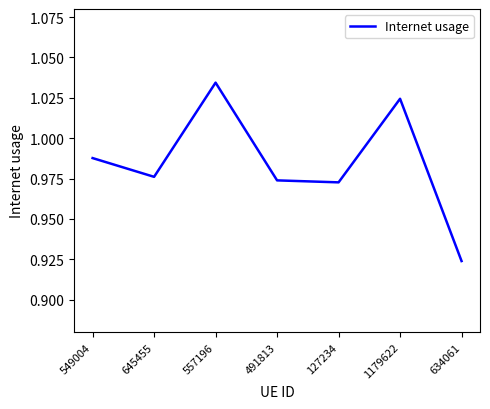

Where is the first local minimum?

645455